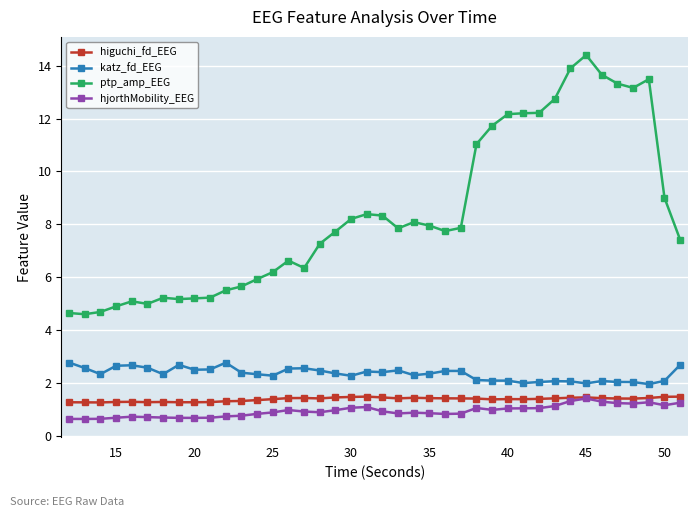

What is the value of the ptp_amp_EEG point at the 8th from the left?

5.2